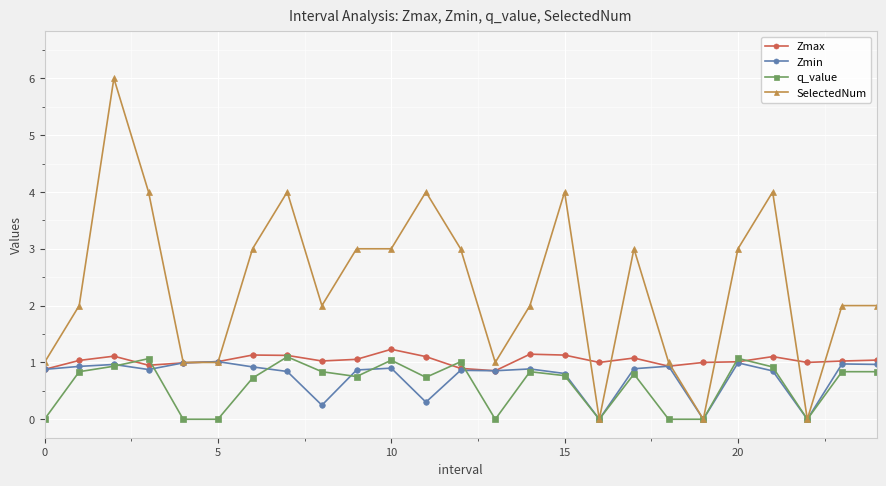

At which label is SelectedNum closest to 3?

6